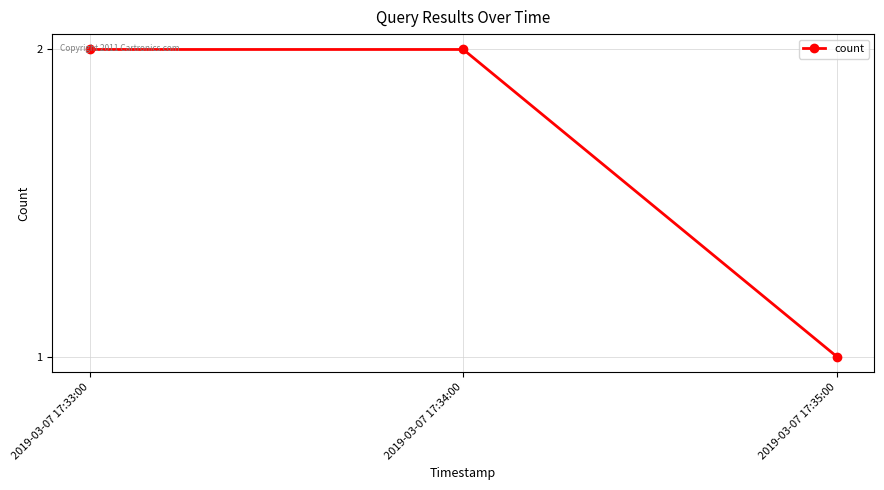

What is the ratio of the value at 2019-03-07 17:35:00 to the value at 2019-03-07 17:34:00?

0.5